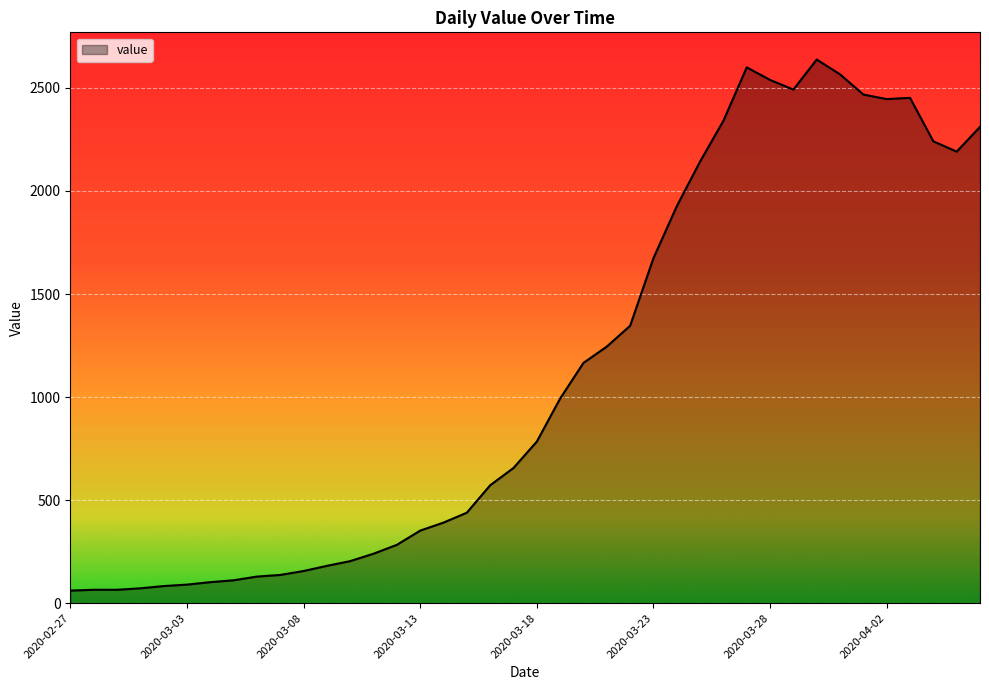

What is the greatest value displayed?

2638